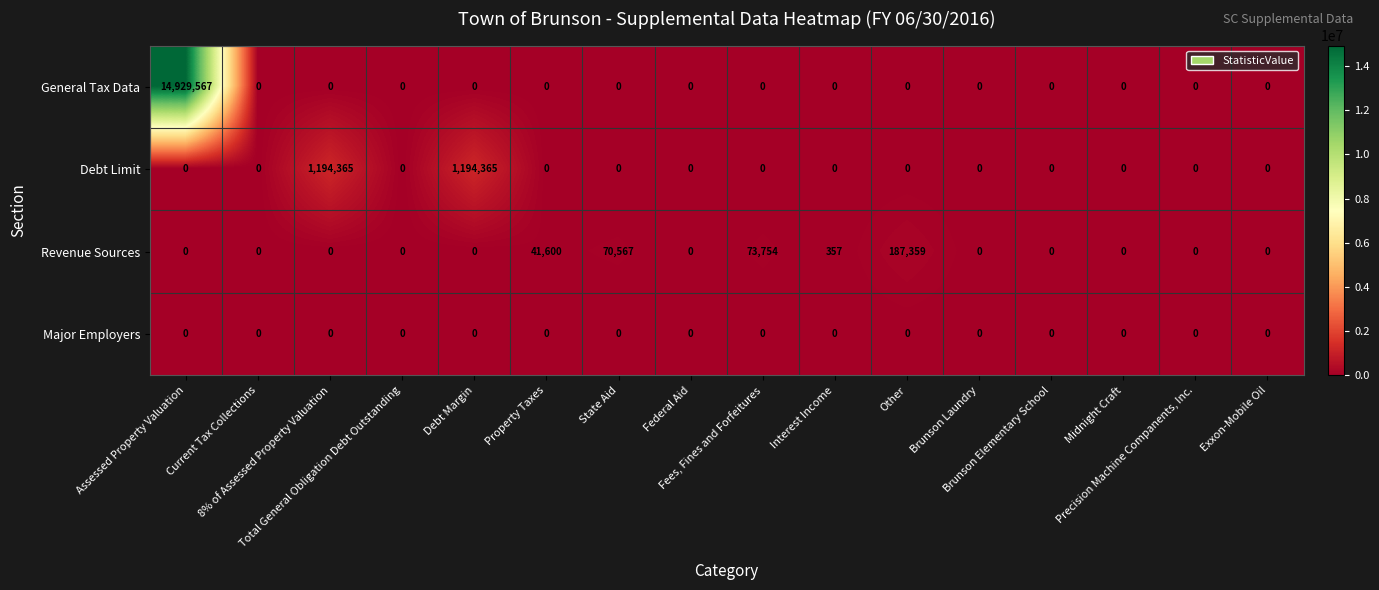

What is the greatest value displayed?

14929567